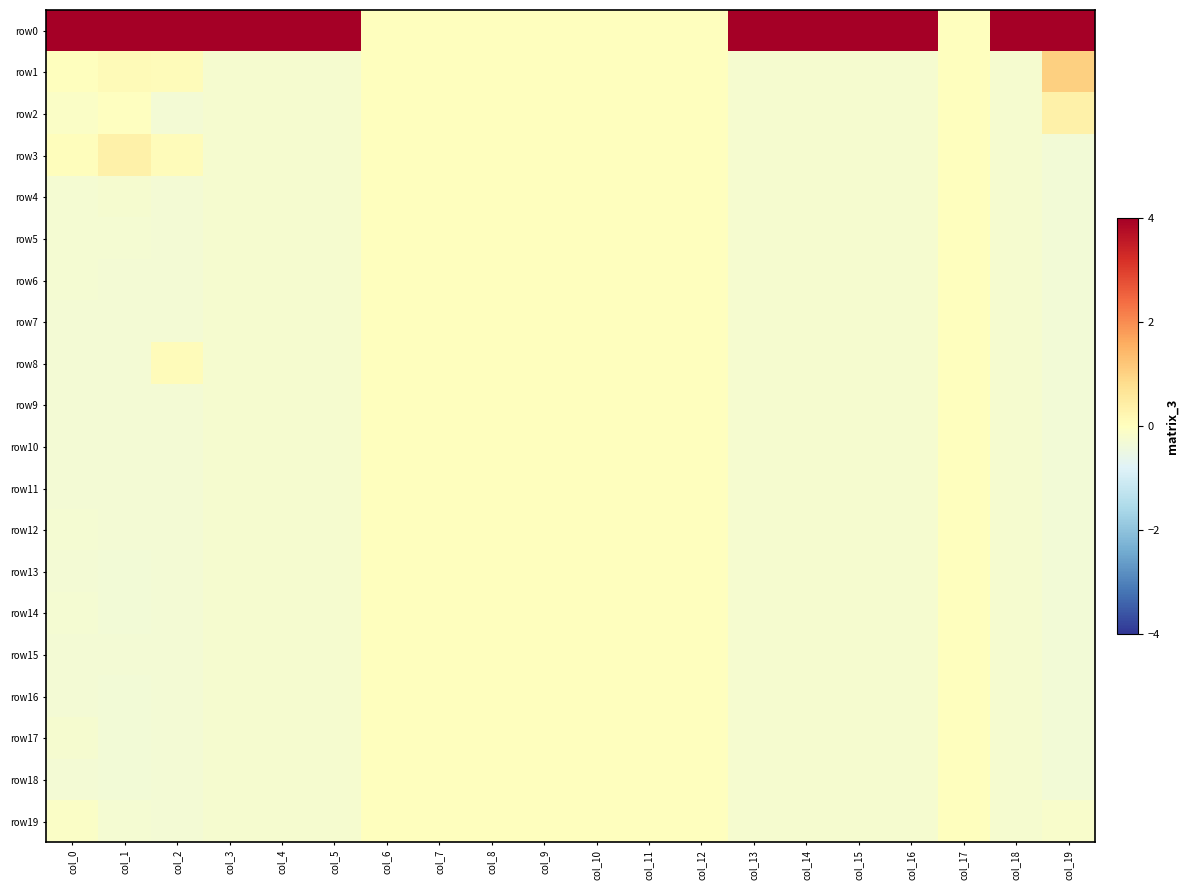

Reading left to right, transcribe all the data shown in this chart.

row0: col_0=4.3	col_1=4.3	col_2=4.3	col_3=4.4	col_4=4.4	col_5=4.4	col_6=0.0	col_7=0.0	col_8=0.0	col_9=0.0	col_10=0.0	col_11=0.0	col_12=0.0	col_13=4.4	col_14=4.4	col_15=4.4	col_16=4.4	col_17=0.0	col_18=4.4	col_19=4.1
row1: col_0=0.0	col_1=0.1	col_2=0.1	col_3=-0.2	col_4=-0.2	col_5=-0.2	col_6=0.0	col_7=0.0	col_8=0.0	col_9=0.0	col_10=0.0	col_11=0.0	col_12=0.0	col_13=-0.2	col_14=-0.2	col_15=-0.2	col_16=-0.2	col_17=0.0	col_18=-0.2	col_19=1.0
row2: col_0=-0.1	col_1=-0.0	col_2=-0.3	col_3=-0.2	col_4=-0.2	col_5=-0.2	col_6=0.0	col_7=0.0	col_8=0.0	col_9=0.0	col_10=0.0	col_11=0.0	col_12=0.0	col_13=-0.2	col_14=-0.2	col_15=-0.2	col_16=-0.2	col_17=0.0	col_18=-0.2	col_19=0.4
row3: col_0=0.1	col_1=0.4	col_2=0.1	col_3=-0.2	col_4=-0.2	col_5=-0.2	col_6=0.0	col_7=0.0	col_8=0.0	col_9=0.0	col_10=0.0	col_11=0.0	col_12=0.0	col_13=-0.2	col_14=-0.2	col_15=-0.2	col_16=-0.2	col_17=0.0	col_18=-0.2	col_19=-0.3
row4: col_0=-0.3	col_1=-0.2	col_2=-0.3	col_3=-0.2	col_4=-0.2	col_5=-0.2	col_6=0.0	col_7=0.0	col_8=0.0	col_9=0.0	col_10=0.0	col_11=0.0	col_12=0.0	col_13=-0.2	col_14=-0.2	col_15=-0.2	col_16=-0.2	col_17=0.0	col_18=-0.2	col_19=-0.3
row5: col_0=-0.3	col_1=-0.3	col_2=-0.3	col_3=-0.2	col_4=-0.2	col_5=-0.2	col_6=0.0	col_7=0.0	col_8=0.0	col_9=0.0	col_10=0.0	col_11=0.0	col_12=0.0	col_13=-0.2	col_14=-0.2	col_15=-0.2	col_16=-0.2	col_17=0.0	col_18=-0.2	col_19=-0.3
row6: col_0=-0.3	col_1=-0.3	col_2=-0.3	col_3=-0.2	col_4=-0.2	col_5=-0.2	col_6=0.0	col_7=0.0	col_8=0.0	col_9=0.0	col_10=0.0	col_11=0.0	col_12=0.0	col_13=-0.2	col_14=-0.2	col_15=-0.2	col_16=-0.2	col_17=0.0	col_18=-0.2	col_19=-0.3
row7: col_0=-0.3	col_1=-0.3	col_2=-0.3	col_3=-0.2	col_4=-0.2	col_5=-0.2	col_6=0.0	col_7=0.0	col_8=0.0	col_9=0.0	col_10=0.0	col_11=0.0	col_12=0.0	col_13=-0.2	col_14=-0.2	col_15=-0.2	col_16=-0.2	col_17=0.0	col_18=-0.2	col_19=-0.3
row8: col_0=-0.3	col_1=-0.3	col_2=0.1	col_3=-0.2	col_4=-0.2	col_5=-0.2	col_6=0.0	col_7=0.0	col_8=0.0	col_9=0.0	col_10=0.0	col_11=0.0	col_12=0.0	col_13=-0.2	col_14=-0.2	col_15=-0.2	col_16=-0.2	col_17=0.0	col_18=-0.2	col_19=-0.3
row9: col_0=-0.3	col_1=-0.3	col_2=-0.3	col_3=-0.2	col_4=-0.2	col_5=-0.2	col_6=0.0	col_7=0.0	col_8=0.0	col_9=0.0	col_10=0.0	col_11=0.0	col_12=0.0	col_13=-0.2	col_14=-0.2	col_15=-0.2	col_16=-0.2	col_17=0.0	col_18=-0.2	col_19=-0.3
row10: col_0=-0.3	col_1=-0.3	col_2=-0.3	col_3=-0.2	col_4=-0.2	col_5=-0.2	col_6=0.0	col_7=0.0	col_8=0.0	col_9=0.0	col_10=0.0	col_11=0.0	col_12=0.0	col_13=-0.2	col_14=-0.2	col_15=-0.2	col_16=-0.2	col_17=0.0	col_18=-0.2	col_19=-0.3
row11: col_0=-0.3	col_1=-0.3	col_2=-0.3	col_3=-0.2	col_4=-0.2	col_5=-0.2	col_6=0.0	col_7=0.0	col_8=0.0	col_9=0.0	col_10=0.0	col_11=0.0	col_12=0.0	col_13=-0.2	col_14=-0.2	col_15=-0.2	col_16=-0.2	col_17=0.0	col_18=-0.2	col_19=-0.3
row12: col_0=-0.3	col_1=-0.3	col_2=-0.3	col_3=-0.2	col_4=-0.2	col_5=-0.2	col_6=0.0	col_7=0.0	col_8=0.0	col_9=0.0	col_10=0.0	col_11=0.0	col_12=0.0	col_13=-0.2	col_14=-0.2	col_15=-0.2	col_16=-0.2	col_17=0.0	col_18=-0.2	col_19=-0.3
row13: col_0=-0.3	col_1=-0.3	col_2=-0.3	col_3=-0.2	col_4=-0.2	col_5=-0.2	col_6=0.0	col_7=0.0	col_8=0.0	col_9=0.0	col_10=0.0	col_11=0.0	col_12=0.0	col_13=-0.2	col_14=-0.2	col_15=-0.2	col_16=-0.2	col_17=0.0	col_18=-0.2	col_19=-0.3
row14: col_0=-0.3	col_1=-0.3	col_2=-0.3	col_3=-0.2	col_4=-0.2	col_5=-0.2	col_6=0.0	col_7=0.0	col_8=0.0	col_9=0.0	col_10=0.0	col_11=0.0	col_12=0.0	col_13=-0.2	col_14=-0.2	col_15=-0.2	col_16=-0.2	col_17=0.0	col_18=-0.2	col_19=-0.3
row15: col_0=-0.3	col_1=-0.3	col_2=-0.3	col_3=-0.2	col_4=-0.2	col_5=-0.2	col_6=0.0	col_7=0.0	col_8=0.0	col_9=0.0	col_10=0.0	col_11=0.0	col_12=0.0	col_13=-0.2	col_14=-0.2	col_15=-0.2	col_16=-0.2	col_17=0.0	col_18=-0.2	col_19=-0.3
row16: col_0=-0.3	col_1=-0.3	col_2=-0.3	col_3=-0.2	col_4=-0.2	col_5=-0.2	col_6=0.0	col_7=0.0	col_8=0.0	col_9=0.0	col_10=0.0	col_11=0.0	col_12=0.0	col_13=-0.2	col_14=-0.2	col_15=-0.2	col_16=-0.2	col_17=0.0	col_18=-0.2	col_19=-0.3
row17: col_0=-0.2	col_1=-0.3	col_2=-0.3	col_3=-0.2	col_4=-0.2	col_5=-0.2	col_6=0.0	col_7=0.0	col_8=0.0	col_9=0.0	col_10=0.0	col_11=0.0	col_12=0.0	col_13=-0.2	col_14=-0.2	col_15=-0.2	col_16=-0.2	col_17=0.0	col_18=-0.2	col_19=-0.3
row18: col_0=-0.3	col_1=-0.3	col_2=-0.3	col_3=-0.2	col_4=-0.2	col_5=-0.2	col_6=0.0	col_7=0.0	col_8=0.0	col_9=0.0	col_10=0.0	col_11=0.0	col_12=0.0	col_13=-0.2	col_14=-0.2	col_15=-0.2	col_16=-0.2	col_17=0.0	col_18=-0.2	col_19=-0.3
row19: col_0=-0.1	col_1=-0.3	col_2=-0.3	col_3=-0.2	col_4=-0.2	col_5=-0.2	col_6=0.0	col_7=0.0	col_8=0.0	col_9=0.0	col_10=0.0	col_11=0.0	col_12=0.0	col_13=-0.2	col_14=-0.2	col_15=-0.2	col_16=-0.2	col_17=0.0	col_18=-0.2	col_19=-0.2